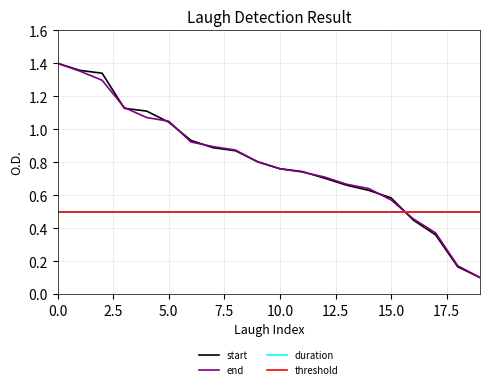

Does the chart display data point markers on the line(s)?

No